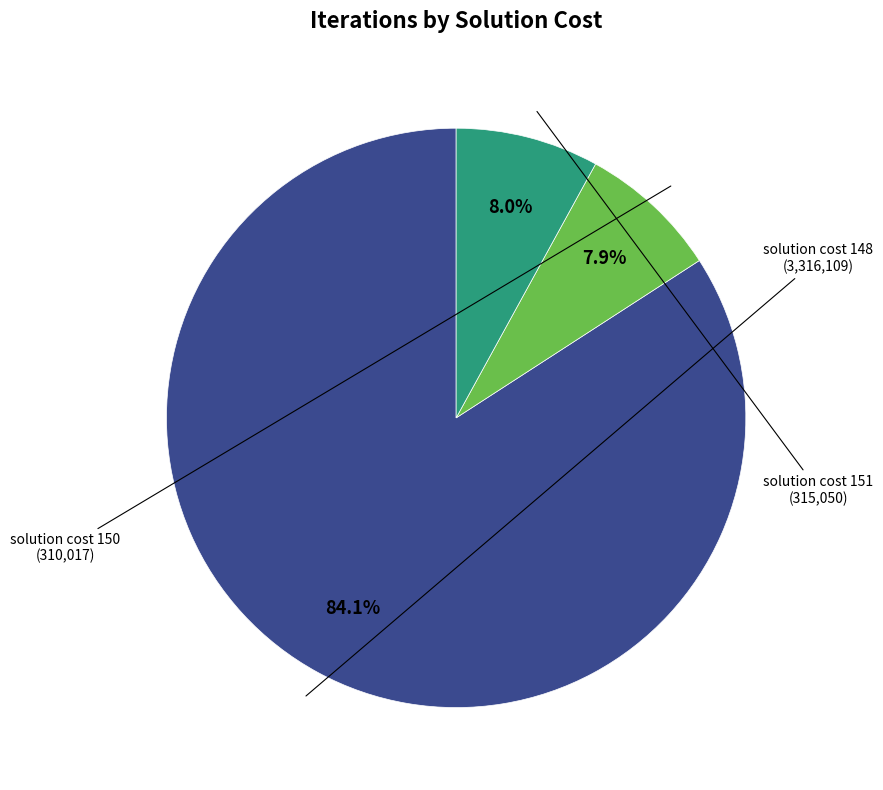

Which slice is the largest?

solution cost 148